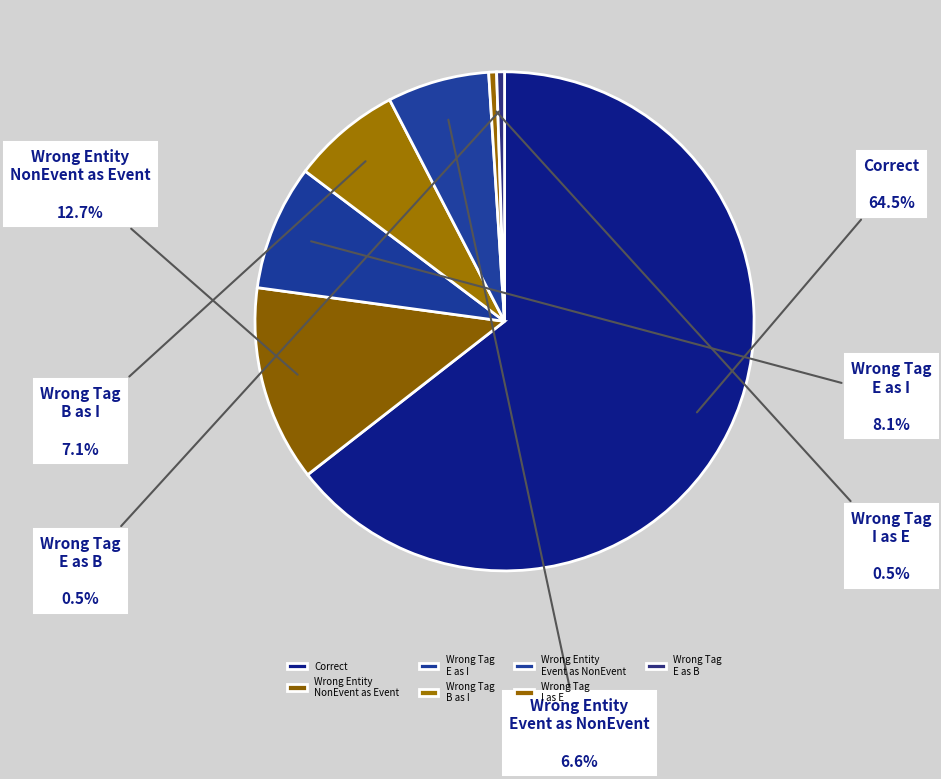

Which has a higher value, Wrong Tag E as I or Wrong Tag B as I?

Wrong Tag E as I